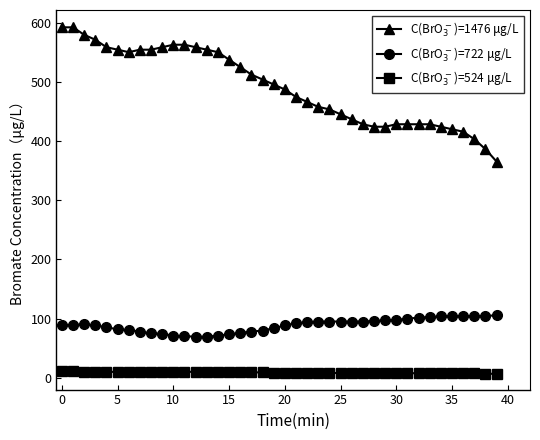

Which series has the largest total across all categories?

C(BrO$_3^-$)=1476 μg/L